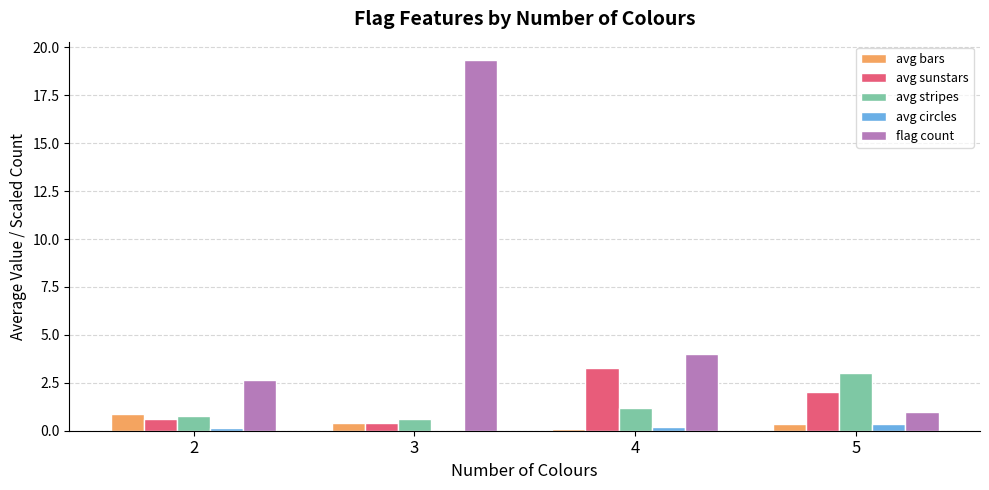

Where does the avg stripes series first go above 1?

4